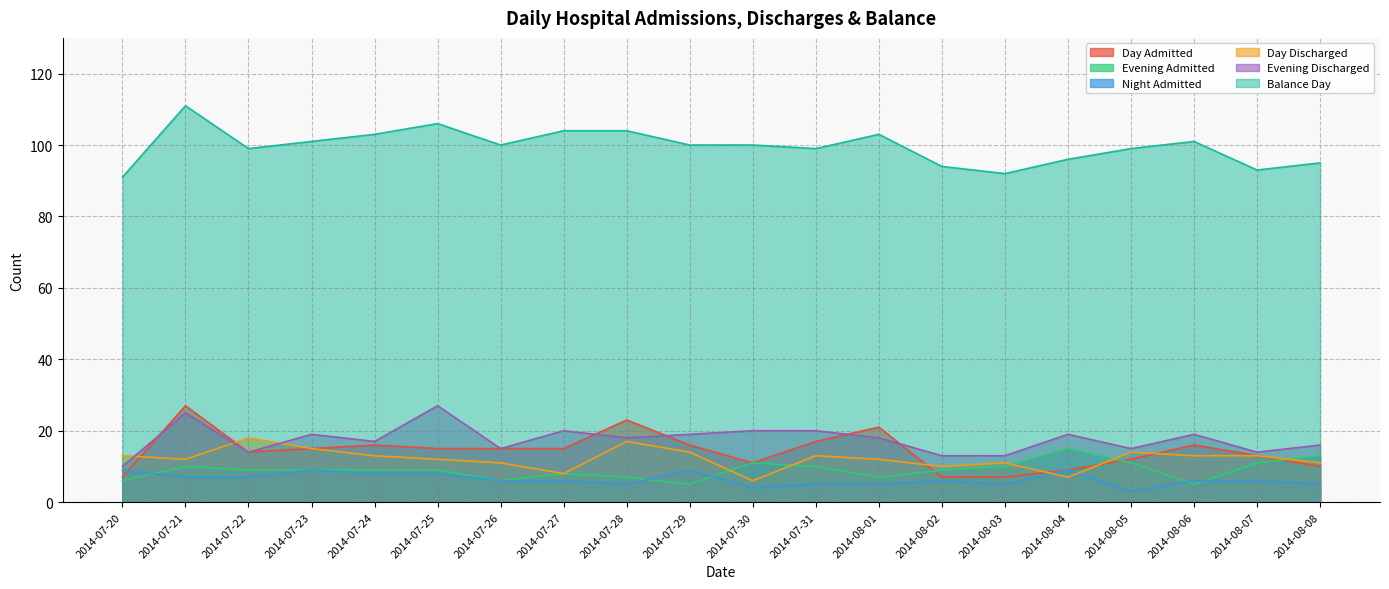

What is the smallest value displayed?

3